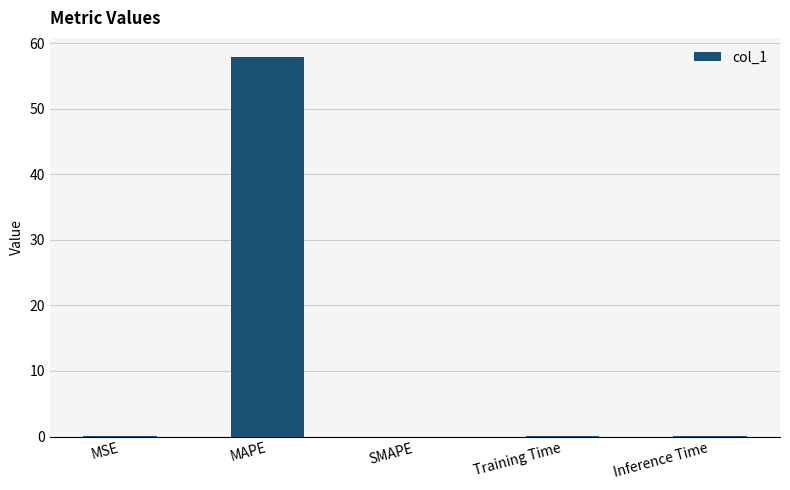

How many categories are shown in the chart?

5